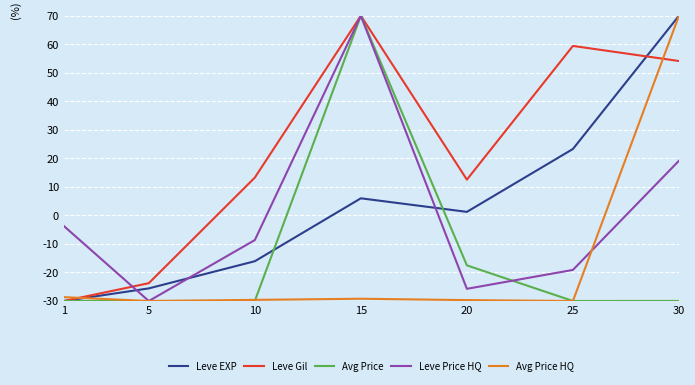

What is the minimum value for Leve Gil?

-30.0